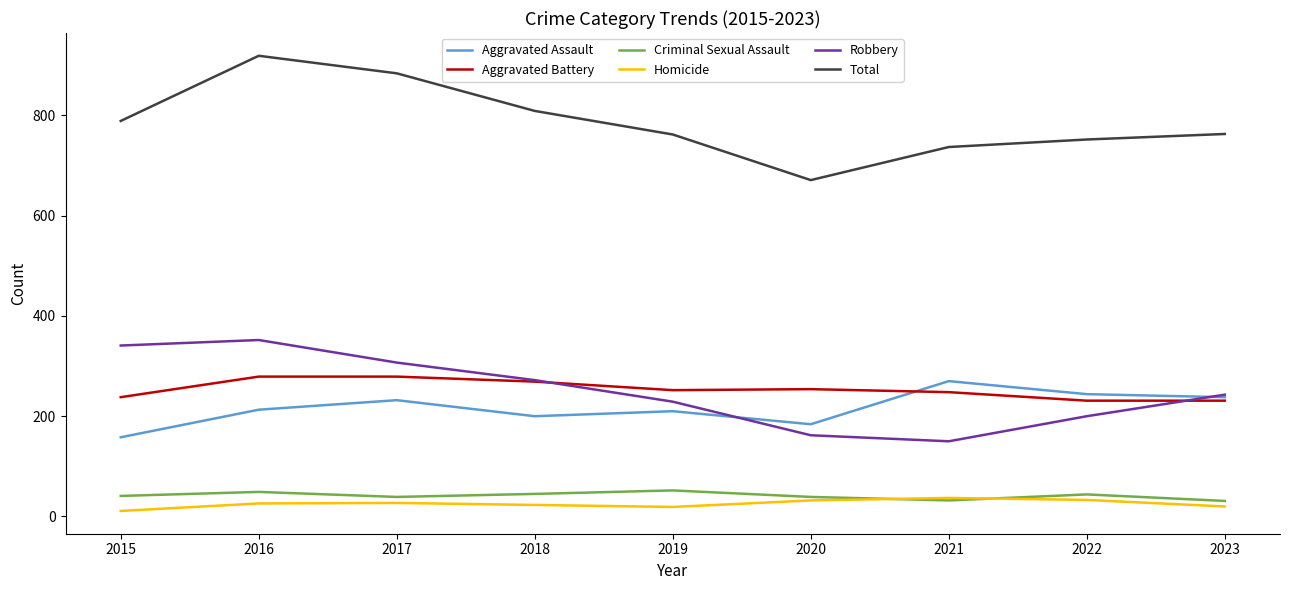

The Aggravated Assault series shows 184 at 2020. True or false?

True